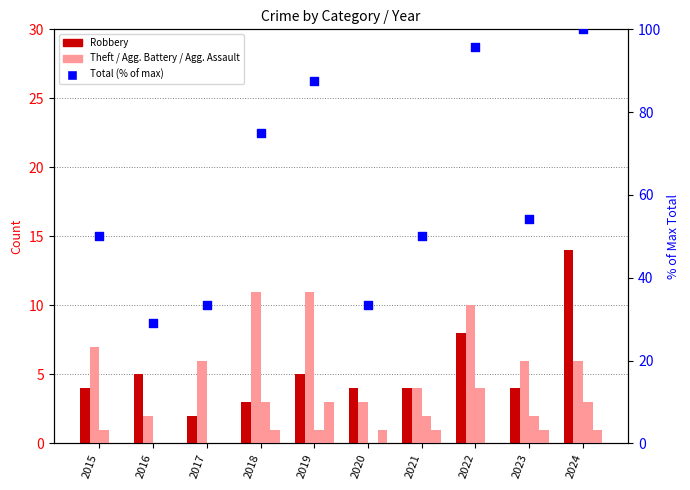

At how many categories does at least one series exceed 14?

10